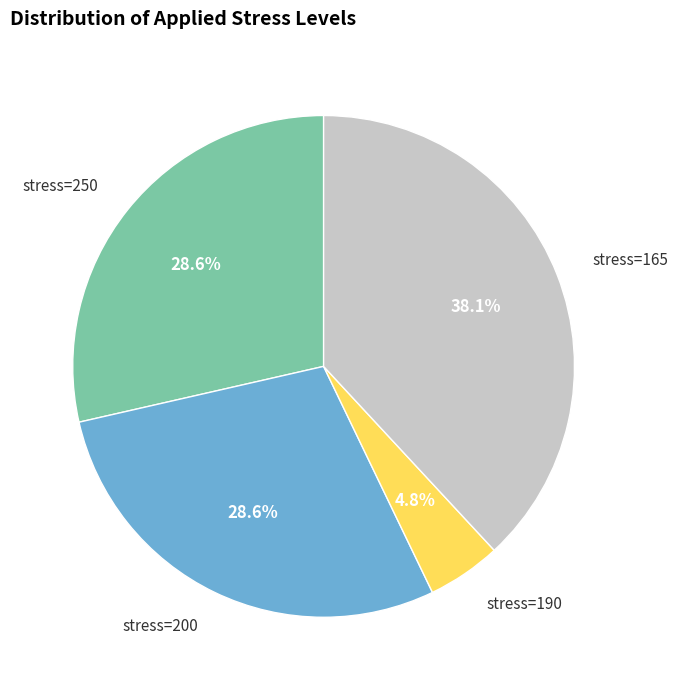

Is there any slice that represents more than half of the pie?

No